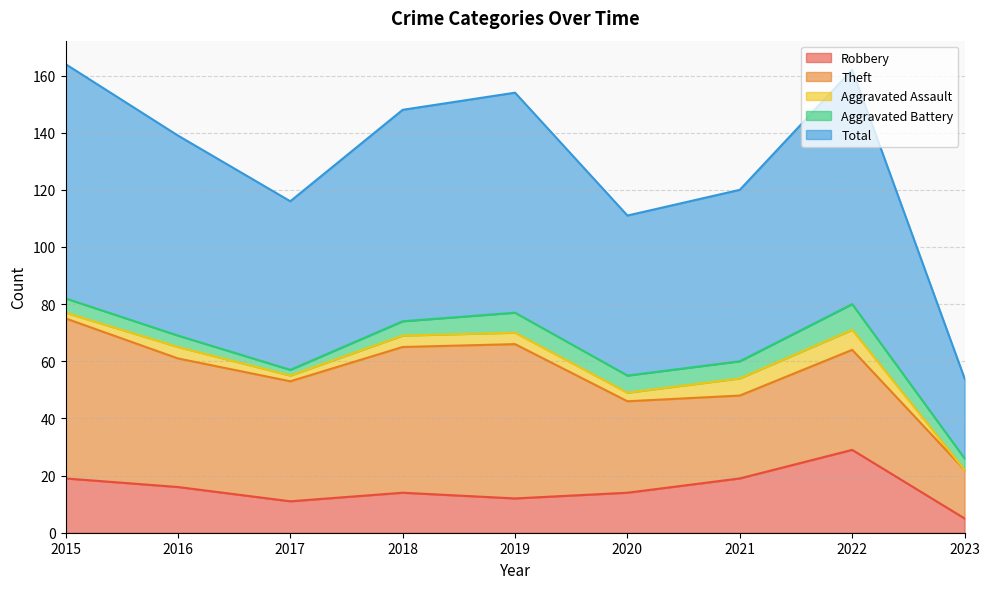

What is the sum of all Robbery values?

139